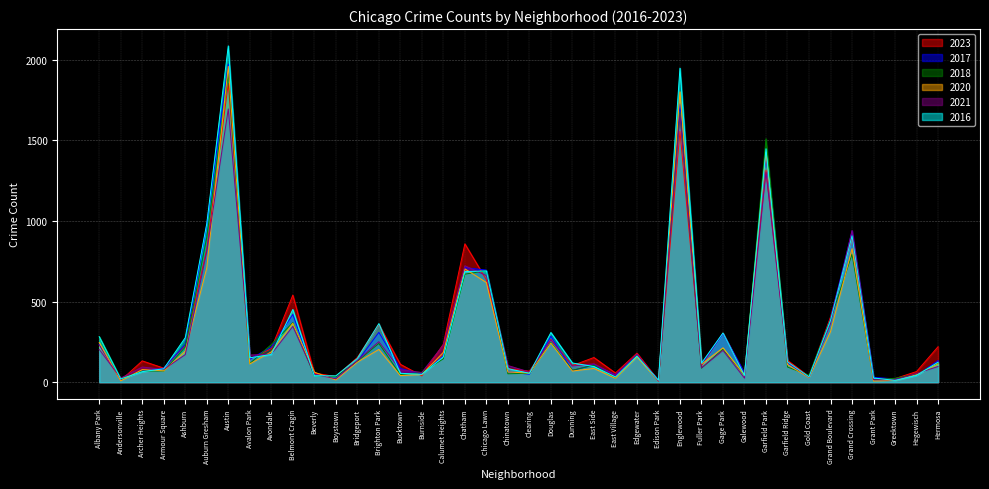

What is the spread (max minus min) of values at Garfield Park?

207